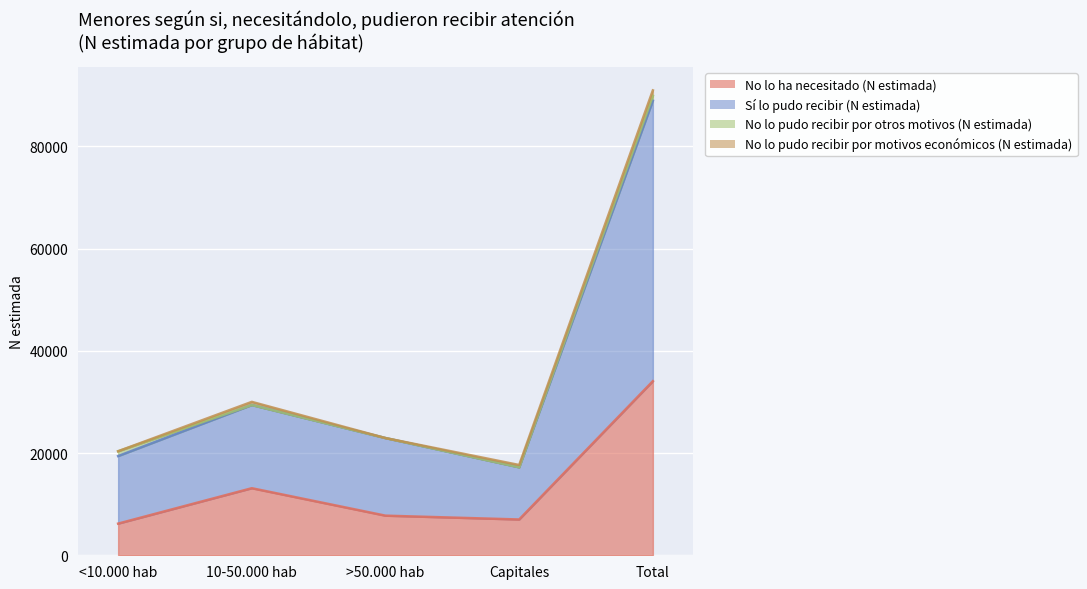

At which category does No lo ha necesitado (N estimada) reach its first local peak?

10-50.000 hab